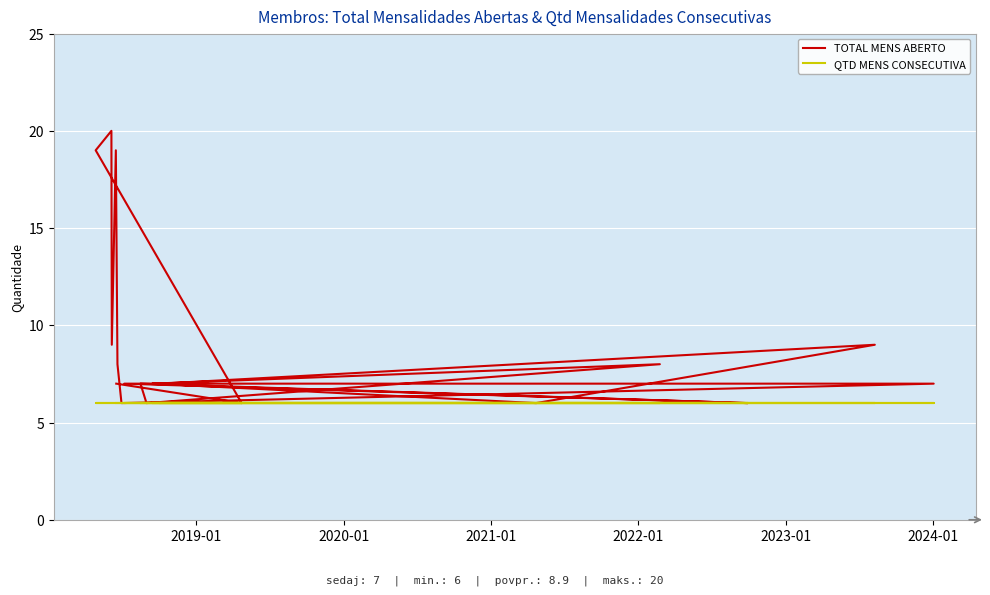

True or false: QTD MENS CONSECUTIVA and TOTAL MENS ABERTO intersect in this chart.

False